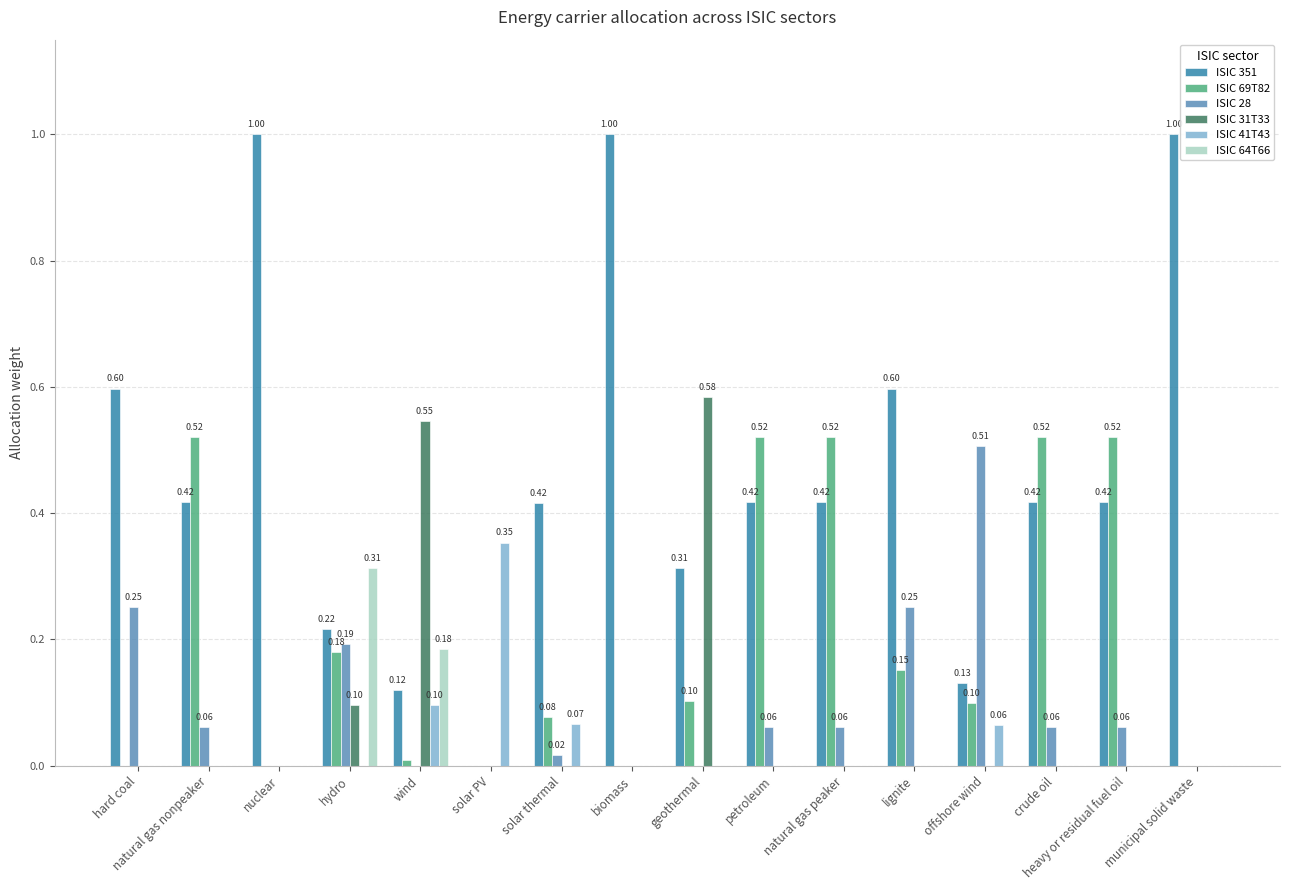

Which series changed the most between nuclear and geothermal?

ISIC 351